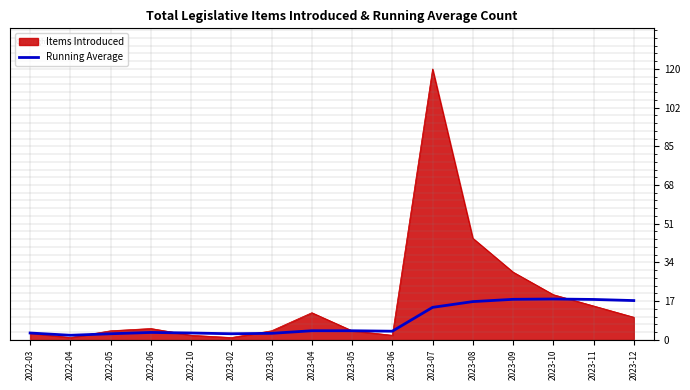

True or false: Items Introduced has a value of 2.0 at 2022-10.

True